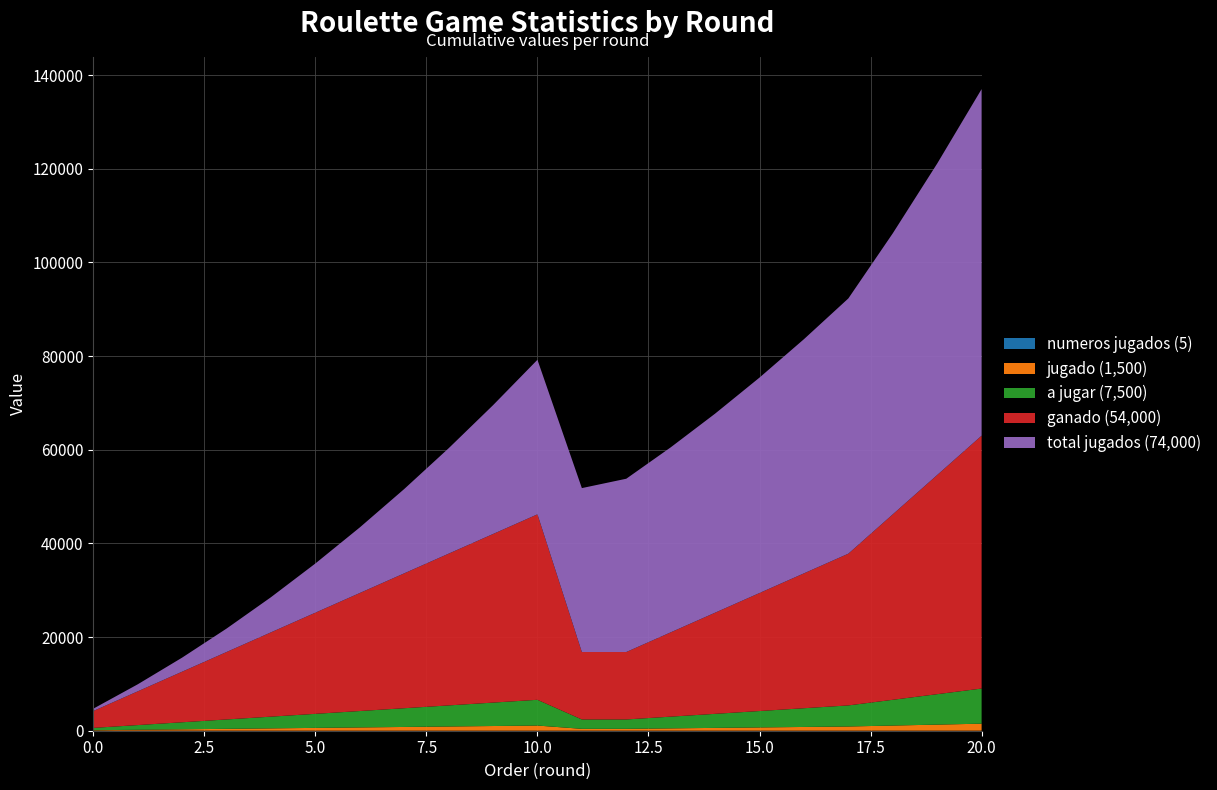

Reading left to right, what are all the values shown in this chart?

total jugados: 500	1500	3000	5000	7500	10500	14000	18000	22500	27500	33000	35000	37000	39500	42500	46000	50000	54500	60000	66500	74000
ganado: 3600	7200	10800	14400	18000	21600	25200	28800	32400	36000	39600	14400	14400	18000	21600	25200	28800	32400	39600	46800	54000
jugado: 100	200	300	400	500	600	700	800	900	1000	1100	400	400	500	600	700	800	900	1100	1300	1500
a jugar: 500	1000	1500	2000	2500	3000	3500	4000	4500	5000	5500	2000	2000	2500	3000	3500	4000	4500	5500	6500	7500
numeros jugados: 5	5	5	5	5	5	5	5	5	5	5	5	5	5	5	5	5	5	5	5	5